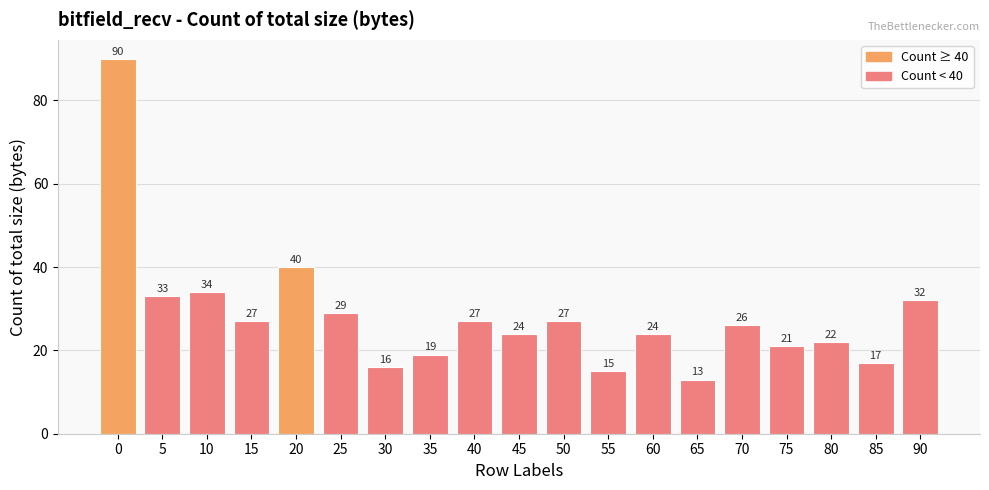

What is the greatest value displayed?

90